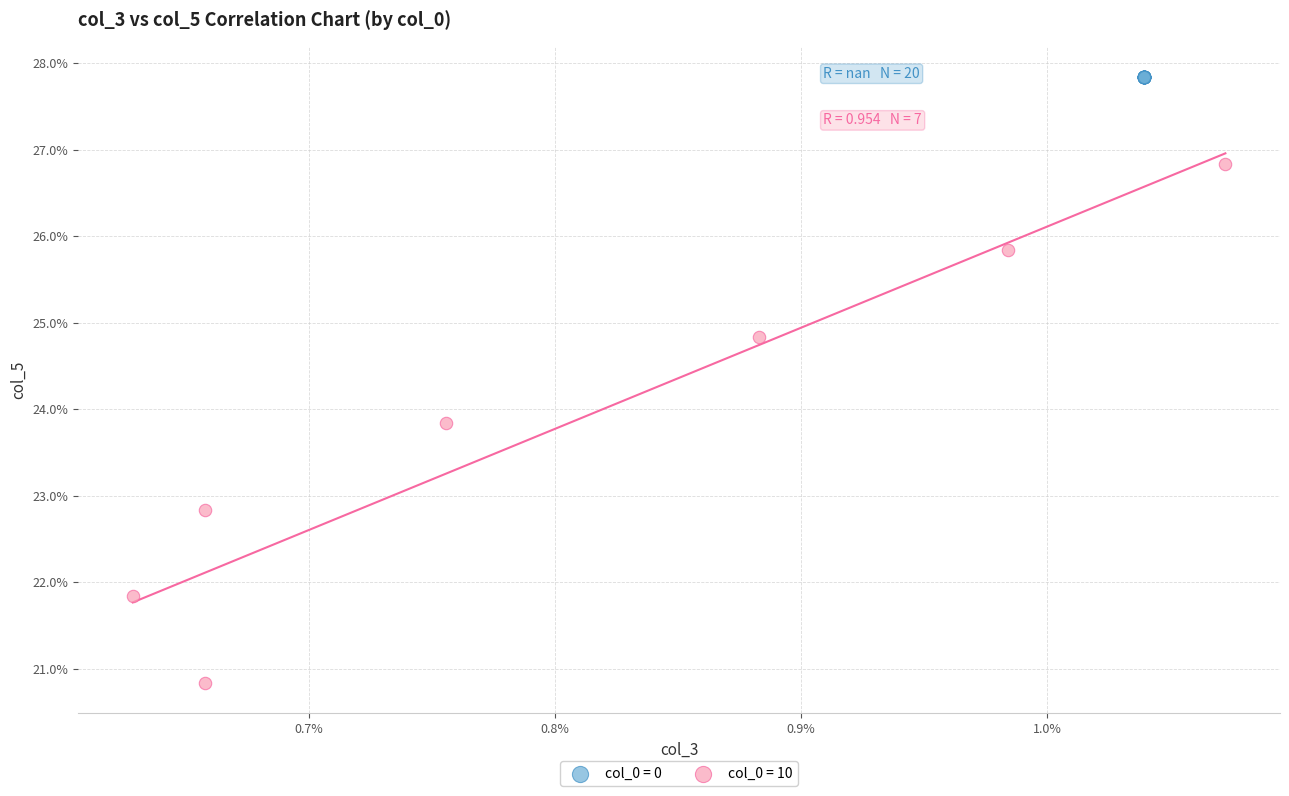

Which series contains the lowest Y value?

col_0 = 10